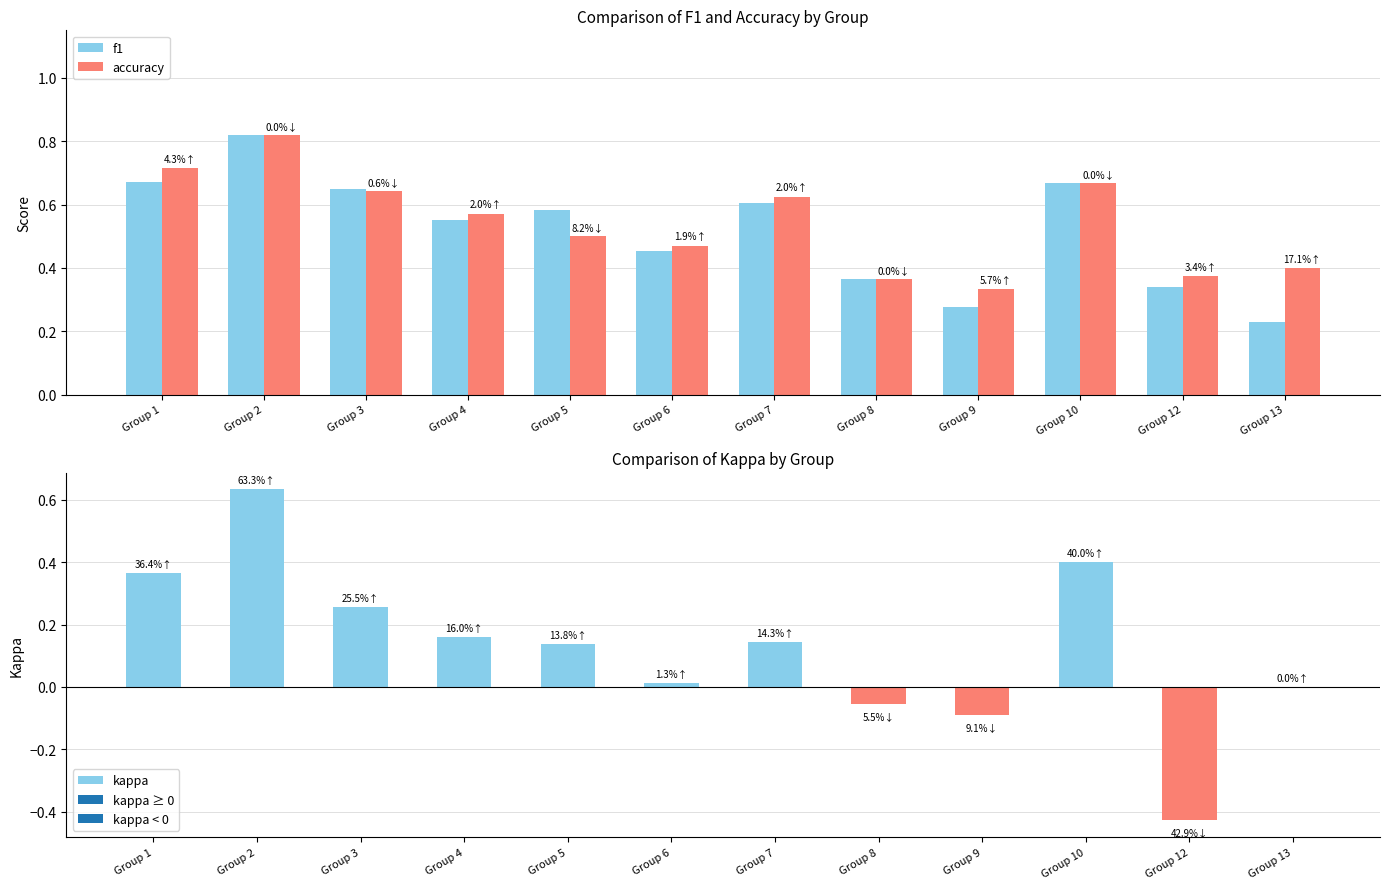

Which category has the lowest value in the kappa series?

Group 12